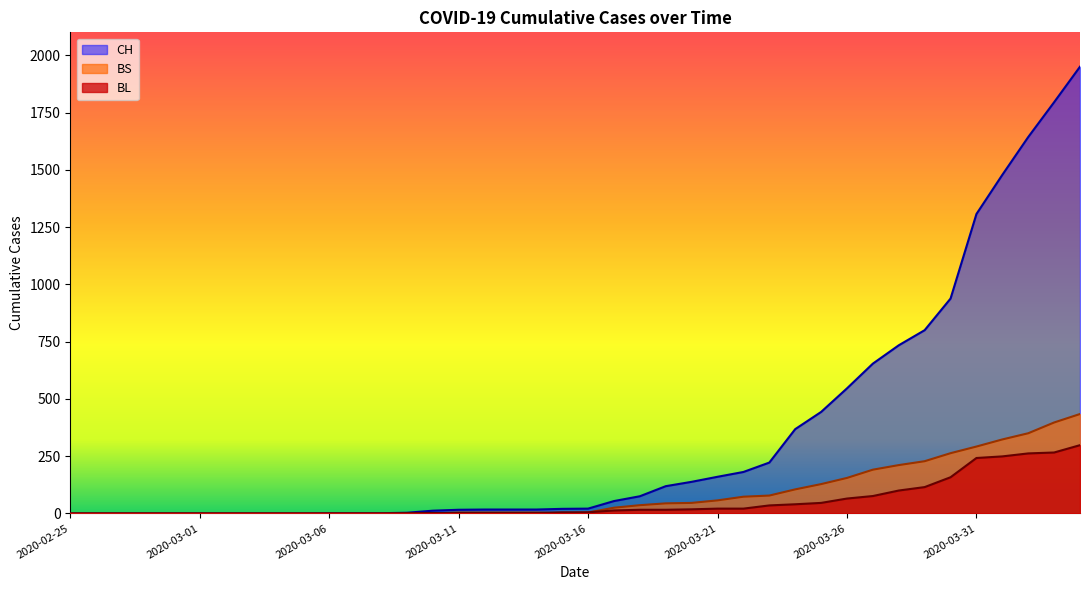

True or false: CH and BL cross at least once.

False